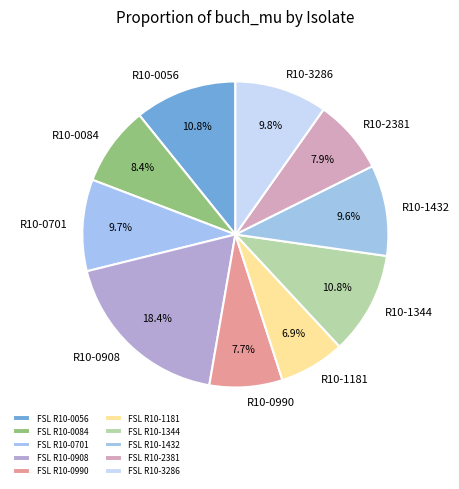

True or false: FSL R10-0990 accounts for 14% of the total.

False